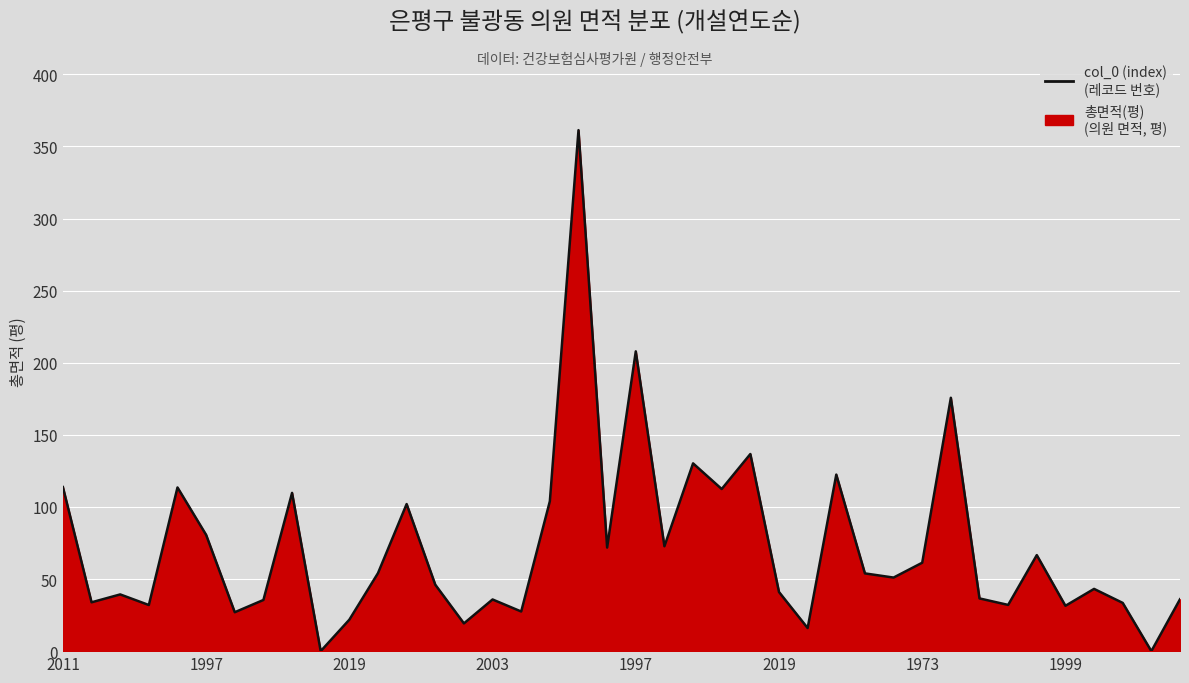

How many lines are shown in the chart?

1